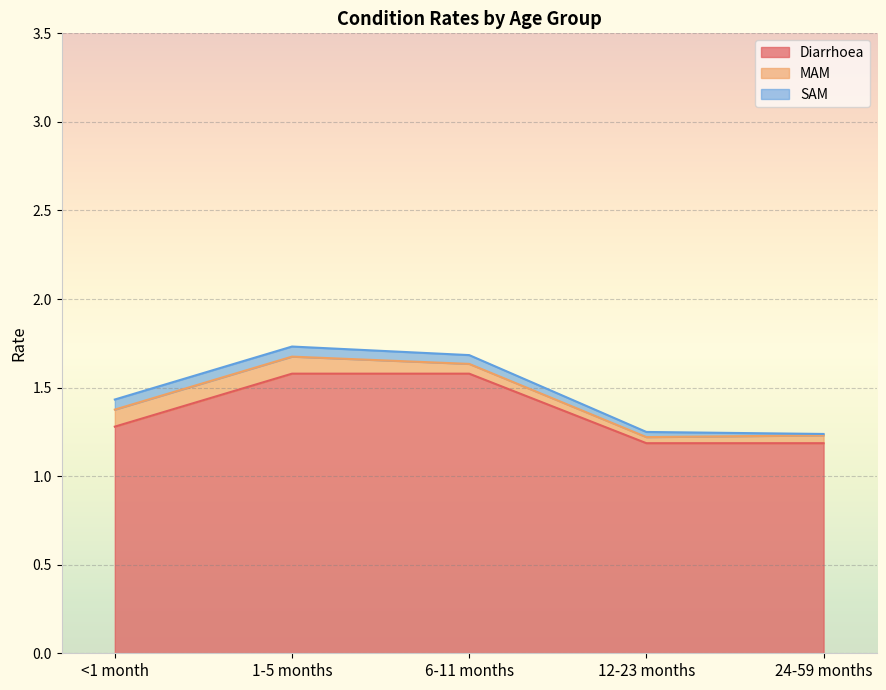

What is the maximum value for Diarrhoea?

1.6